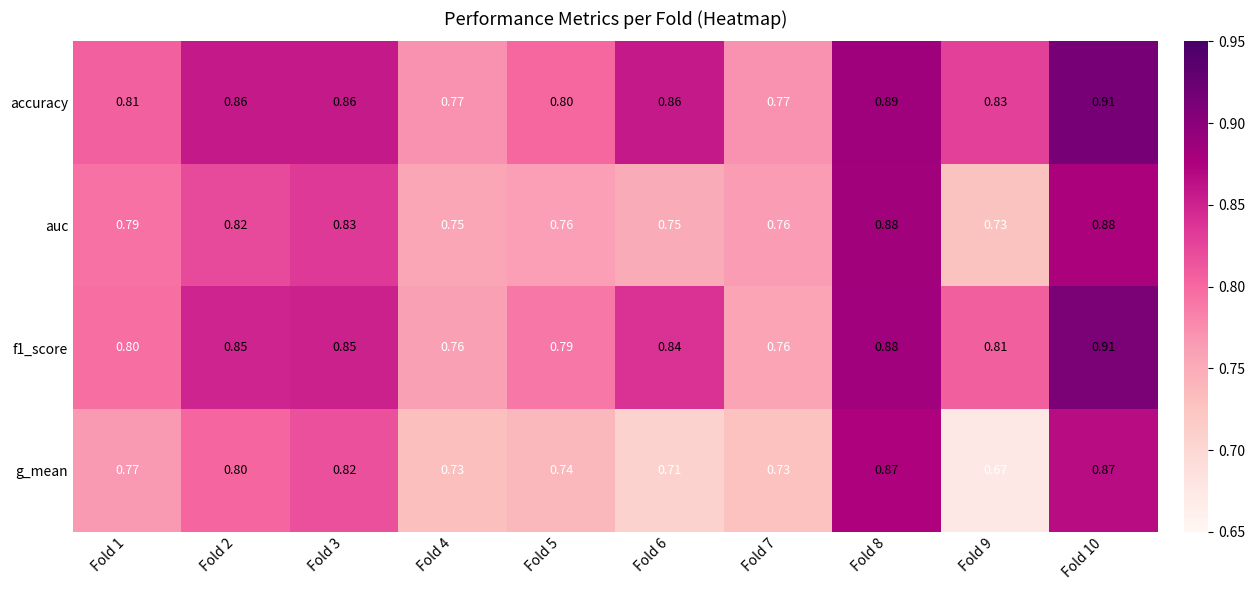

Which series has the largest total across all categories?

accuracy